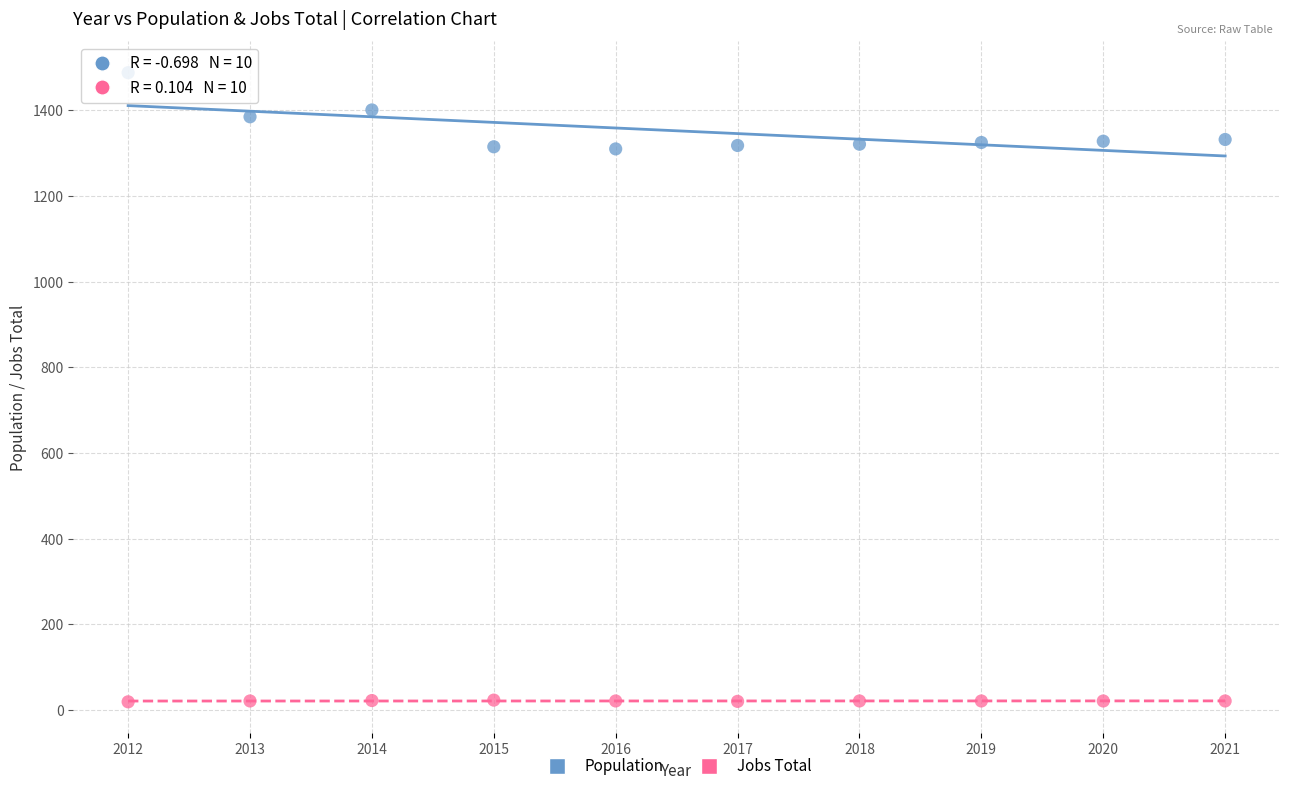

What is the X range (max minus min) for the scatter plot?

9